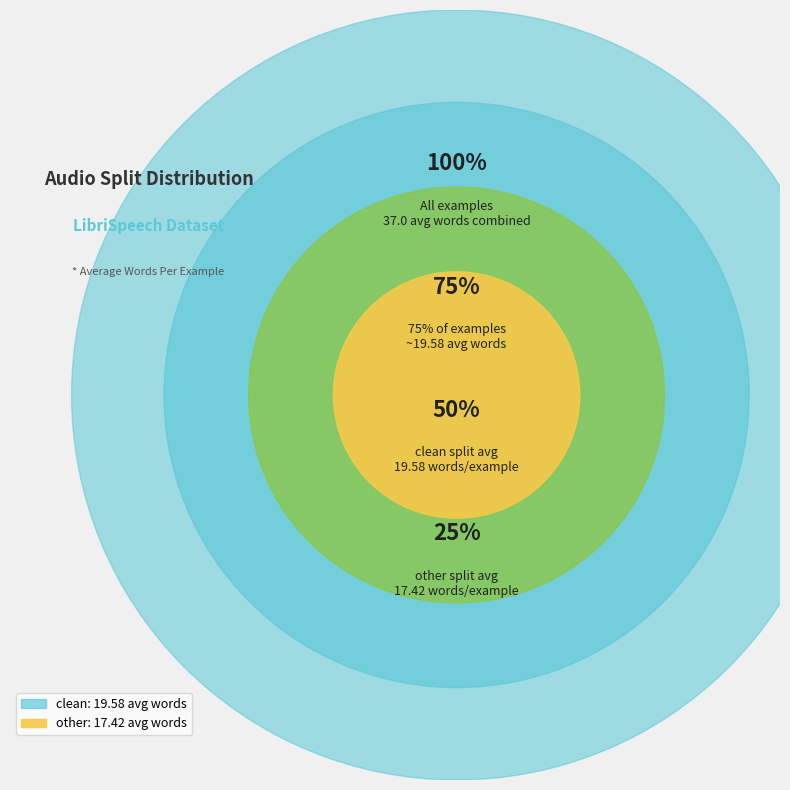

What is the majority slice?

clean